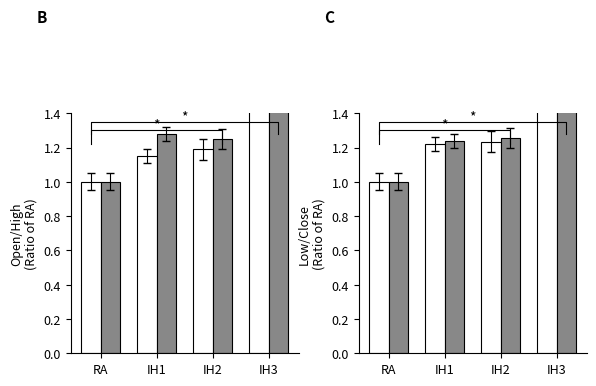

At RA, list the series in order from smallest to largest.

Open, High, Low, Close